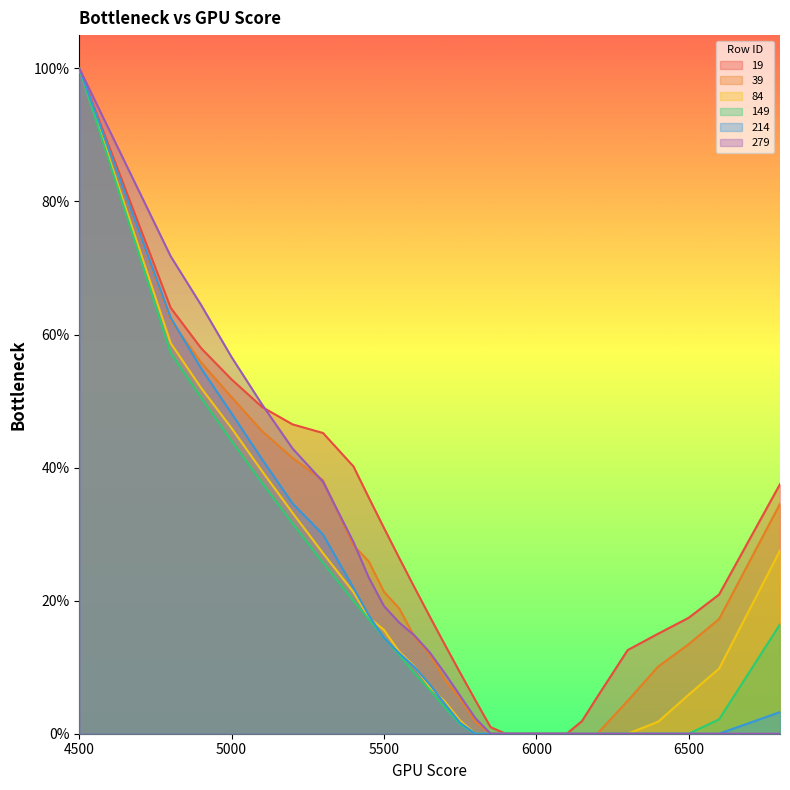

What is the difference between the second highest and minimum values in the 84 series?

0.6